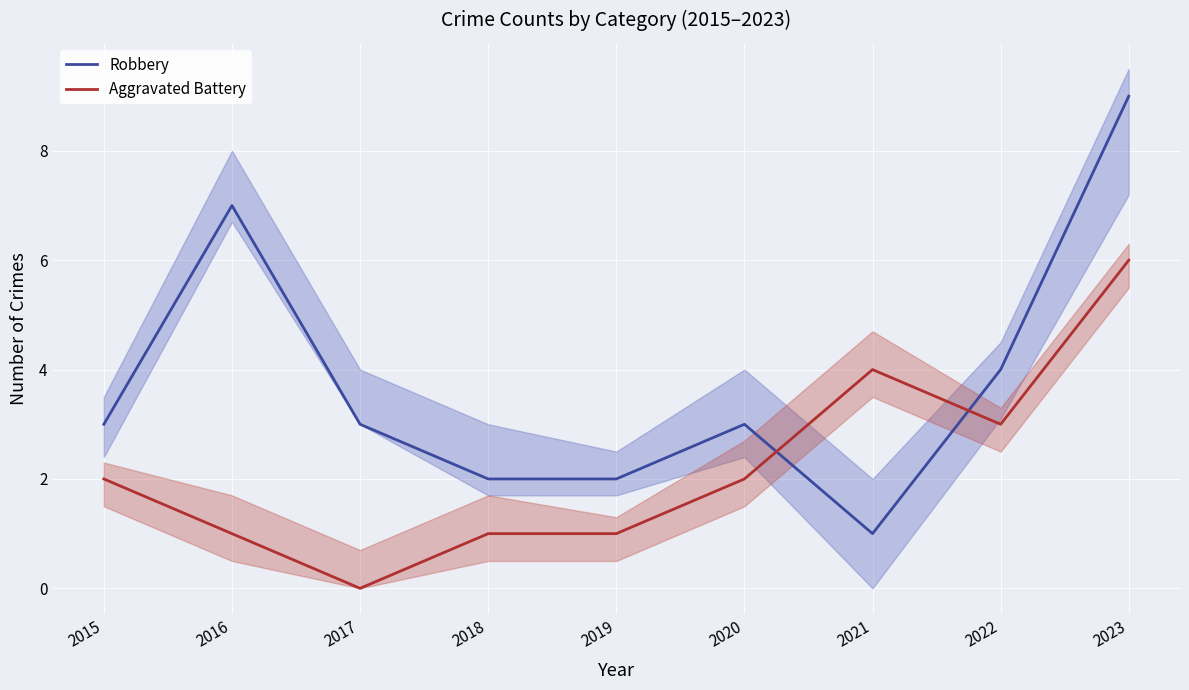

Which series has the widest spread of values?

Robbery